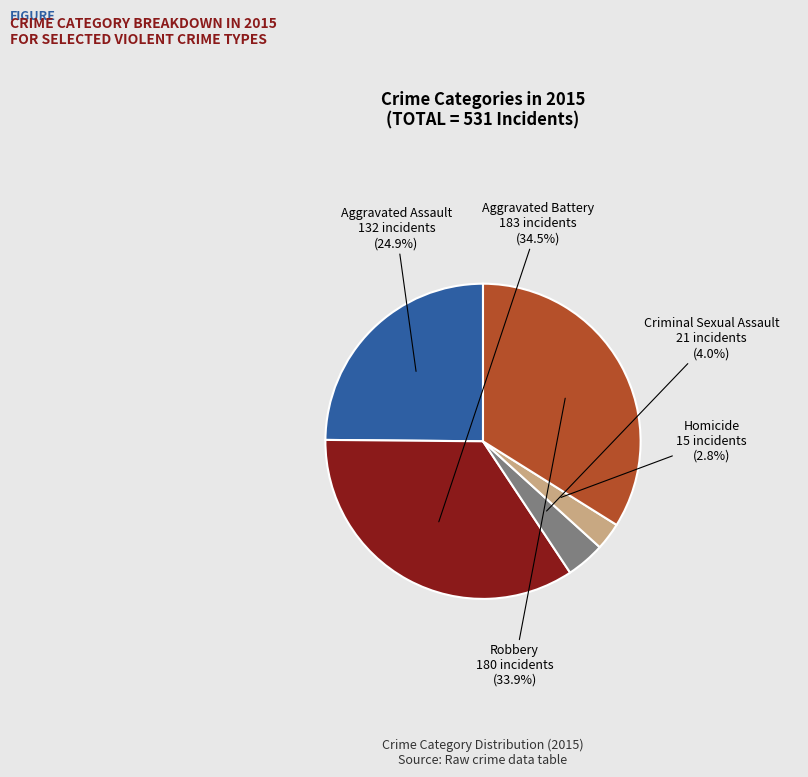

Which has a higher value, Robbery or Criminal Sexual Assault?

Robbery